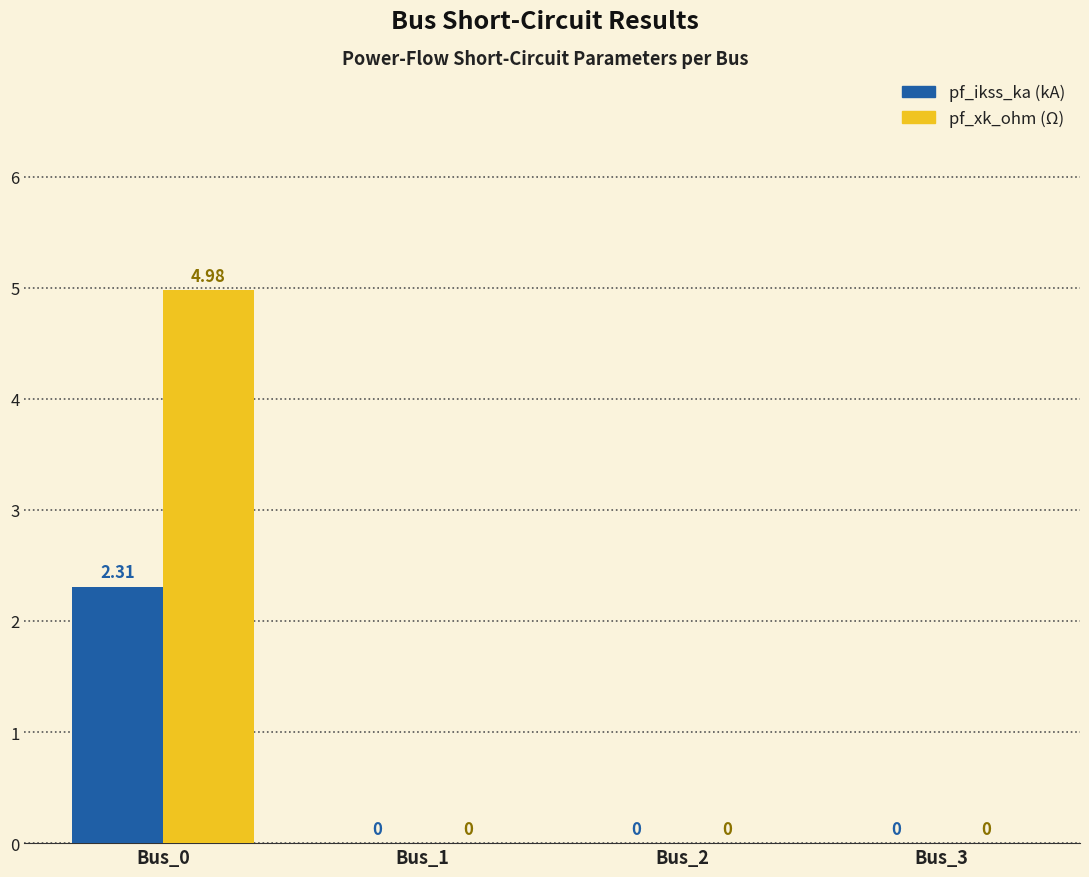

Are the bars horizontal?

No